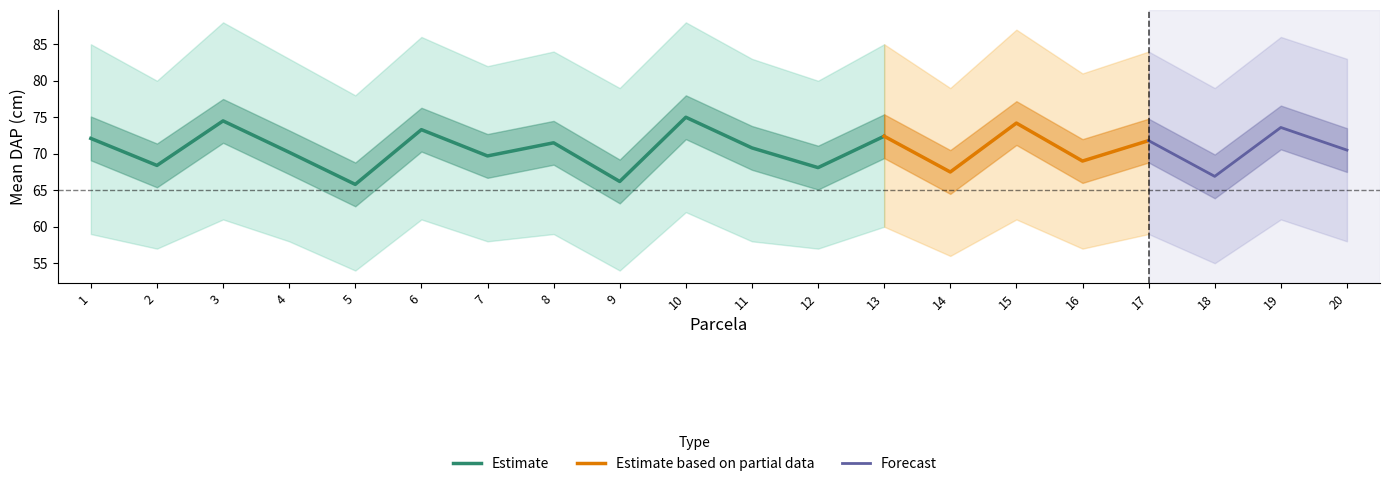

True or false: Count Lower has more than 0 interior local peaks.

True